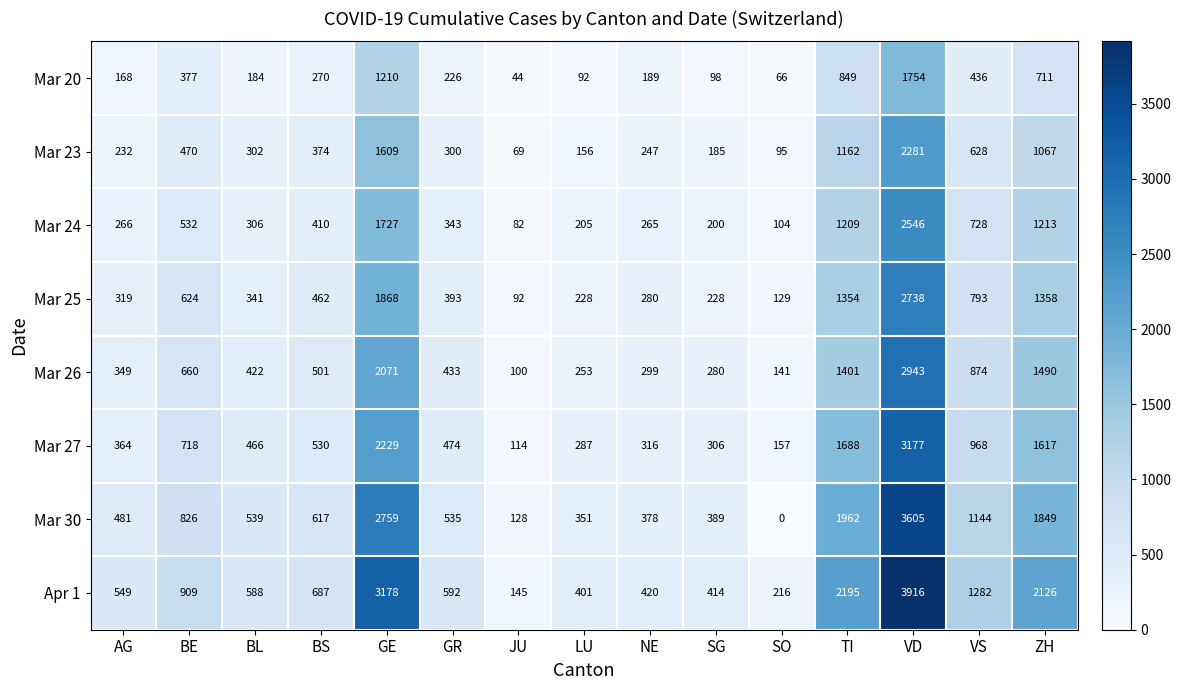

Which category has the lowest value in the Apr 1 series?

JU